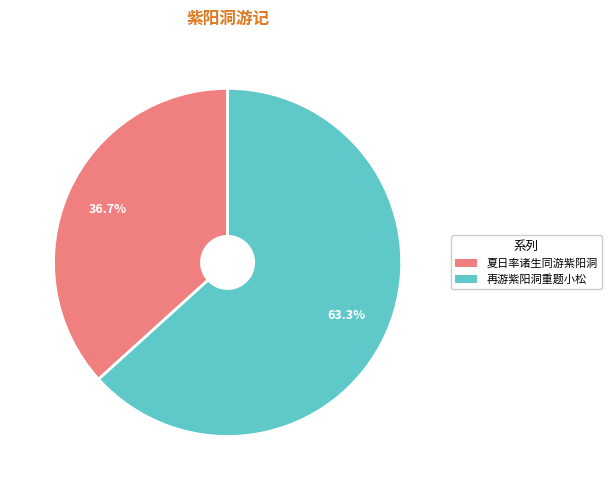

Combined, what portion of the pie is 夏日率诸生同游紫阳洞 and 再游紫阳洞重题小松?

100.0%